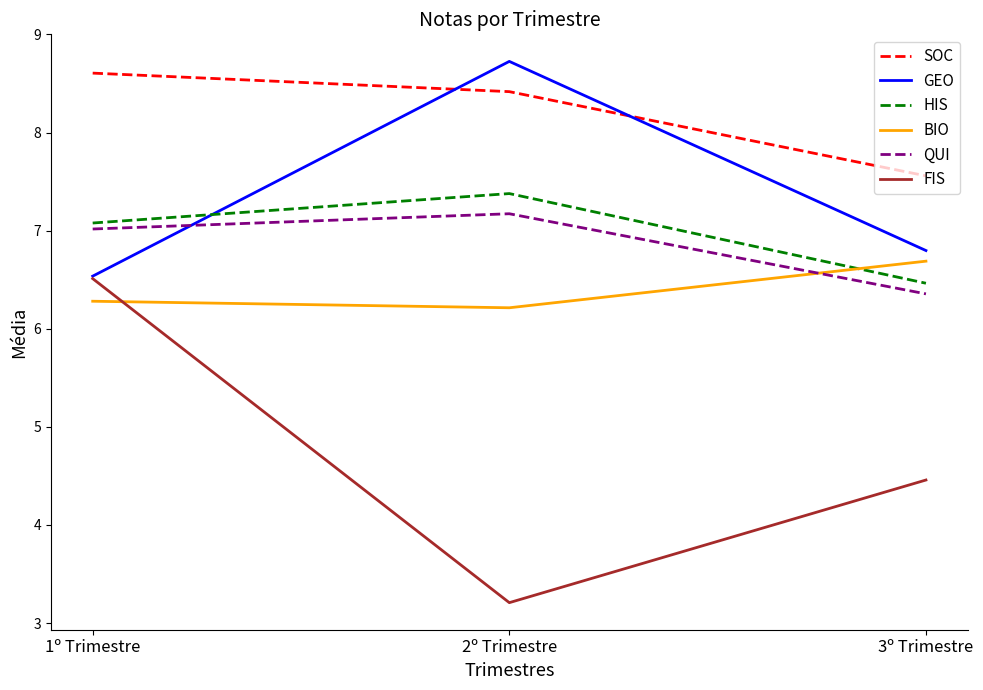

The HIS series shows 7.1 at 1º Trimestre. True or false?

True